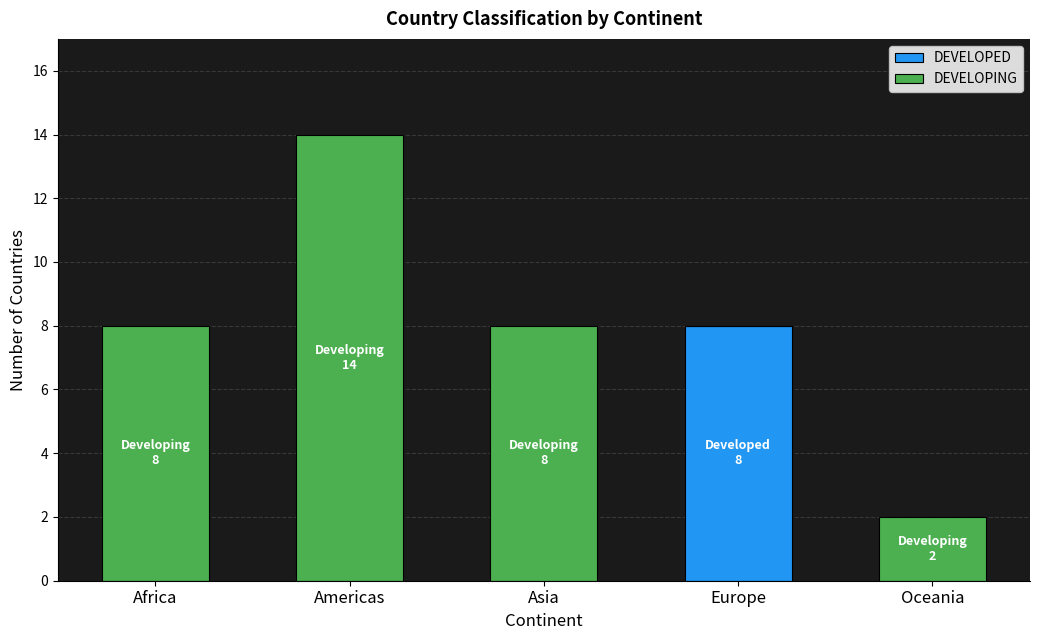

Reading left to right, what are the values for DEVELOPED?

Africa=0	Americas=0	Asia=0	Europe=8	Oceania=0